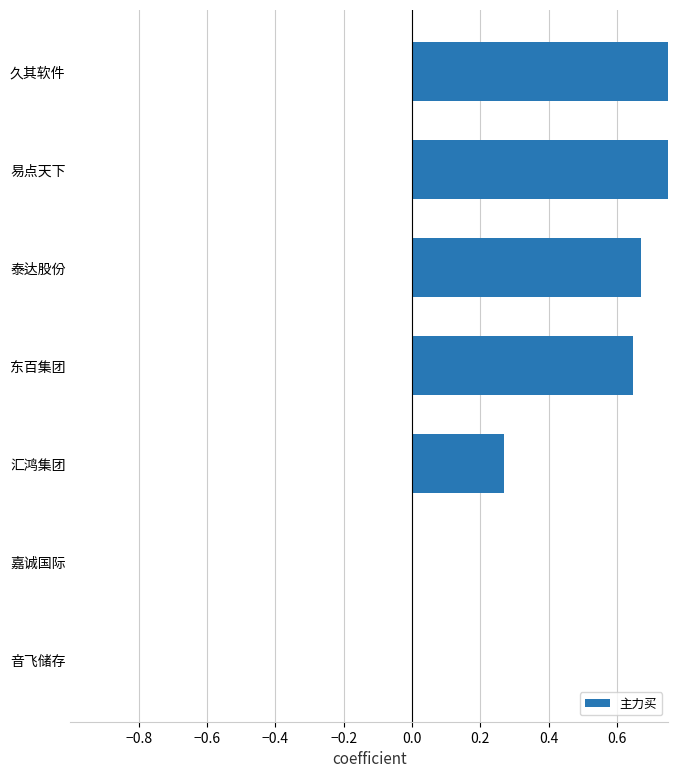

What is the difference between the values at 久其软件 and 嘉诚国际?

1.0